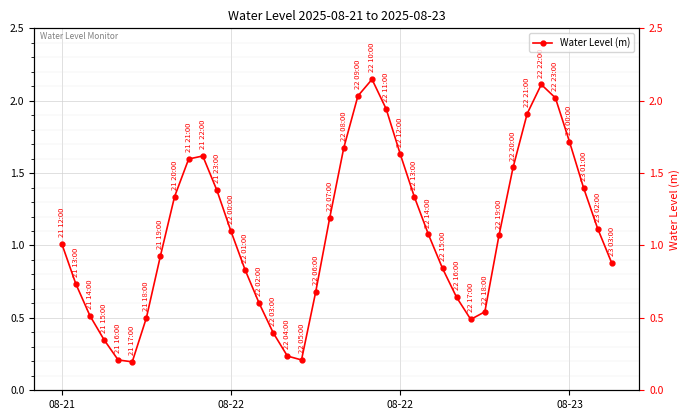

Between 08-21 and 17, which is larger?

08-21